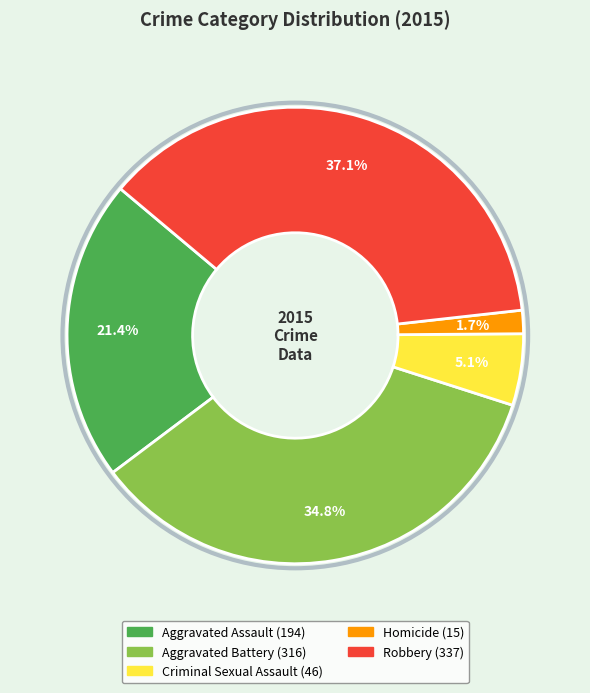

What is the largest slice in the pie chart?

Robbery